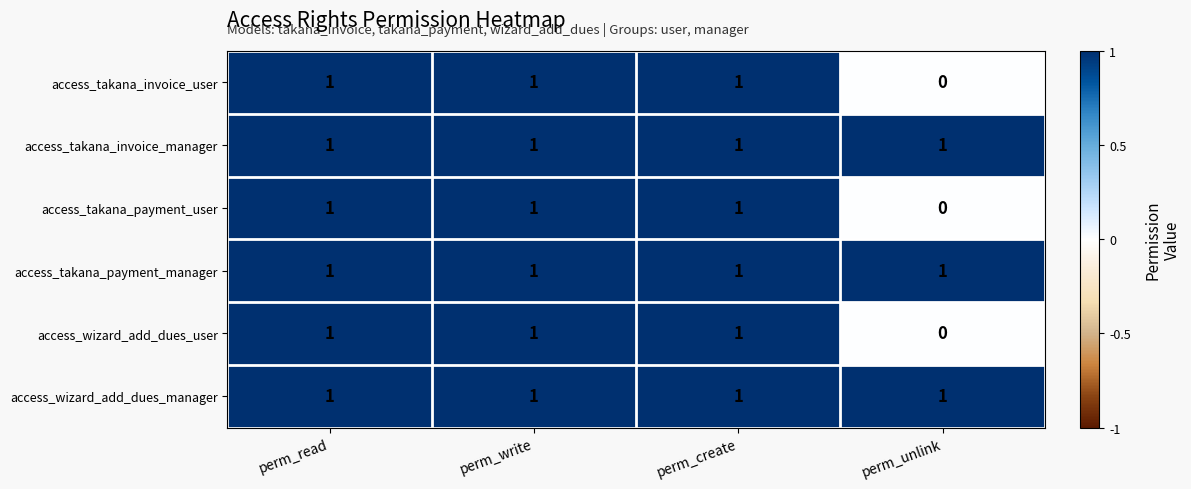

Reading left to right, list all the values displayed in this chart.

access_takana_invoice_user: perm_read=1	perm_write=1	perm_create=1	perm_unlink=0
access_takana_invoice_manager: perm_read=1	perm_write=1	perm_create=1	perm_unlink=1
access_takana_payment_user: perm_read=1	perm_write=1	perm_create=1	perm_unlink=0
access_takana_payment_manager: perm_read=1	perm_write=1	perm_create=1	perm_unlink=1
access_wizard_add_dues_user: perm_read=1	perm_write=1	perm_create=1	perm_unlink=0
access_wizard_add_dues_manager: perm_read=1	perm_write=1	perm_create=1	perm_unlink=1